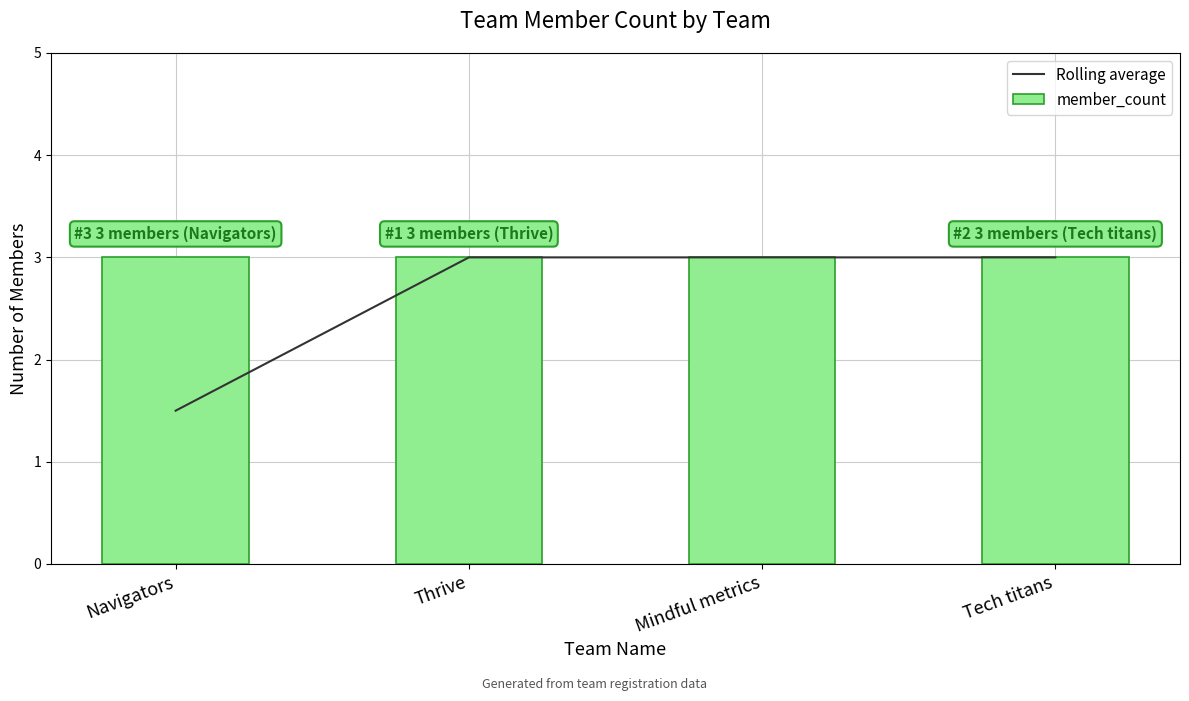

What is the label of the 2nd bar from the right?

Mindful metrics